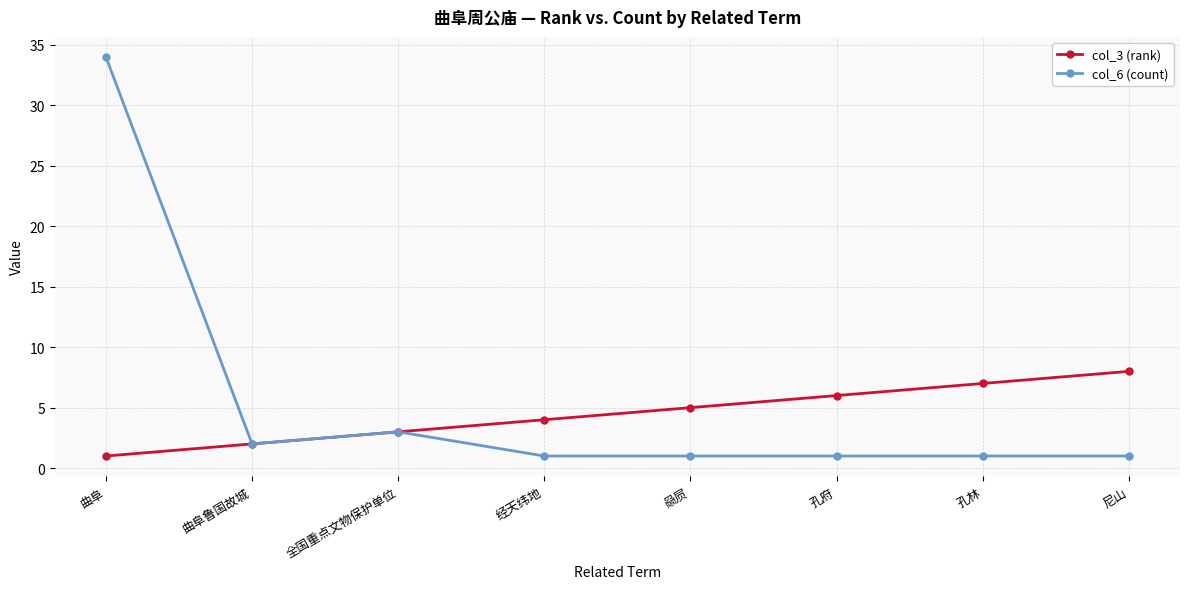

What is the difference between the highest and lowest values at 孔府?

5